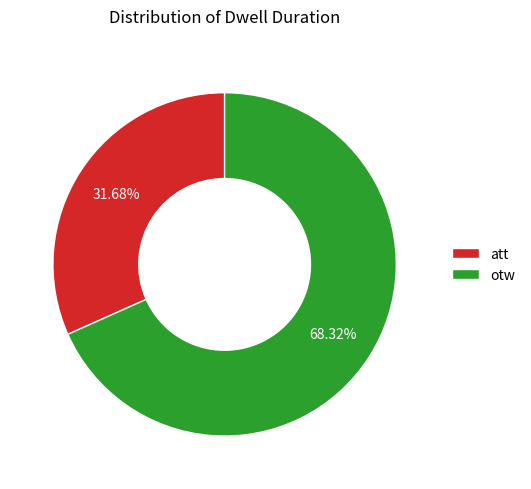

Is there any slice that represents more than half of the pie?

Yes